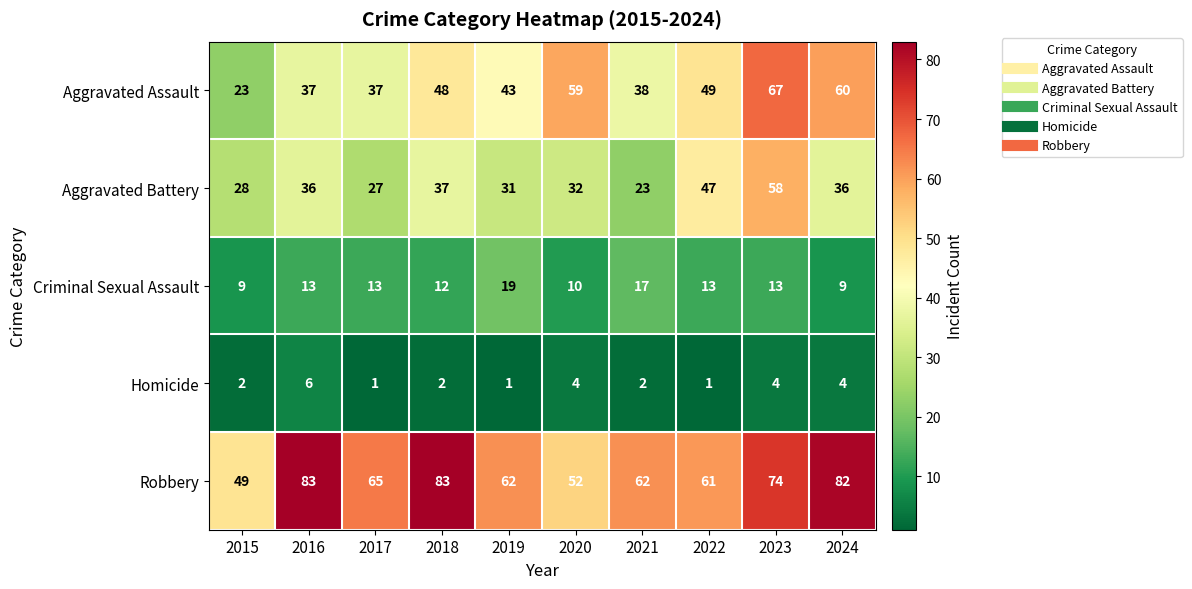

What is the sum of the Aggravated Assault values at 2020 and 2018?

107